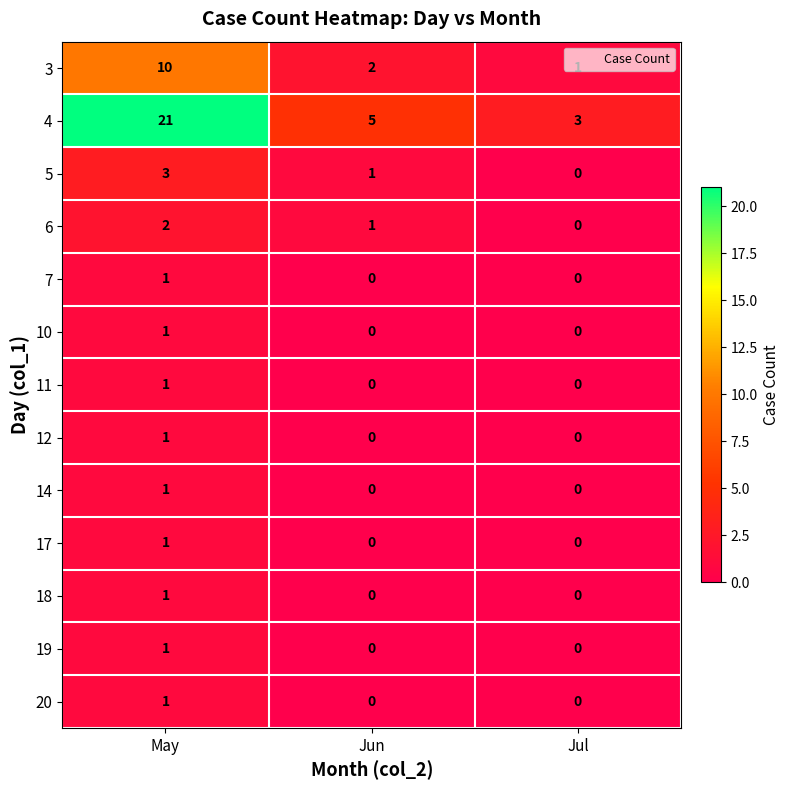

Which series changed the most between May and Jun?

4